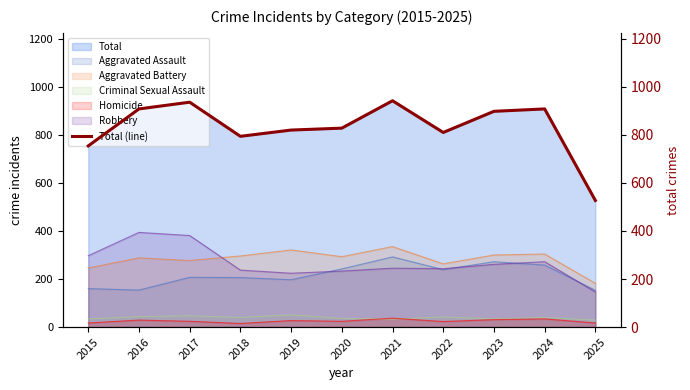

List the labels in order of value, largest first.

2021, 2017, 2016, 2024, 2023, 2020, 2019, 2022, 2018, 2015, 2025